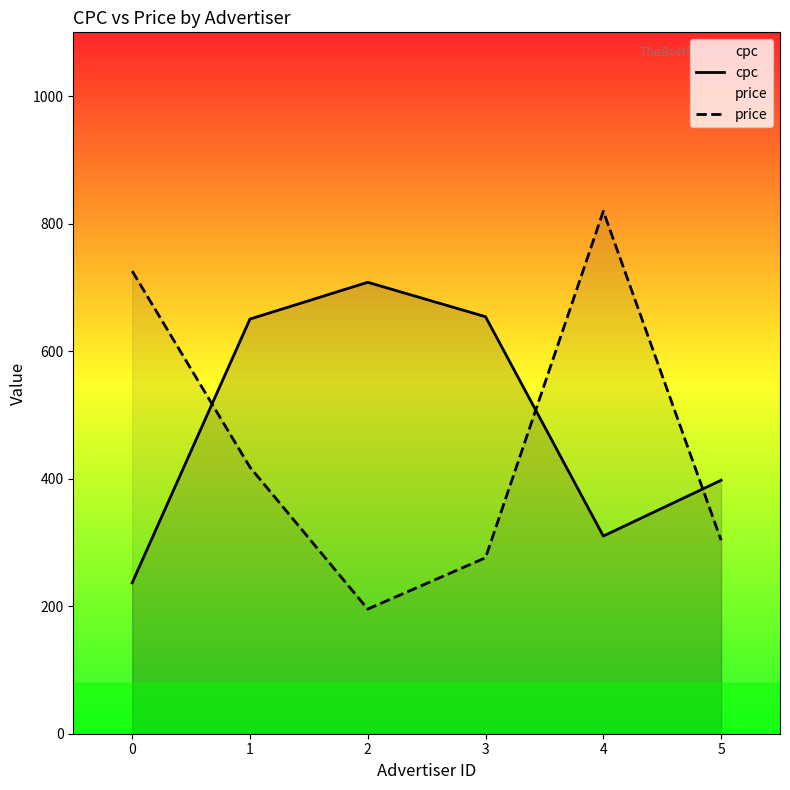

What is the total value across all series at 3?

930.0